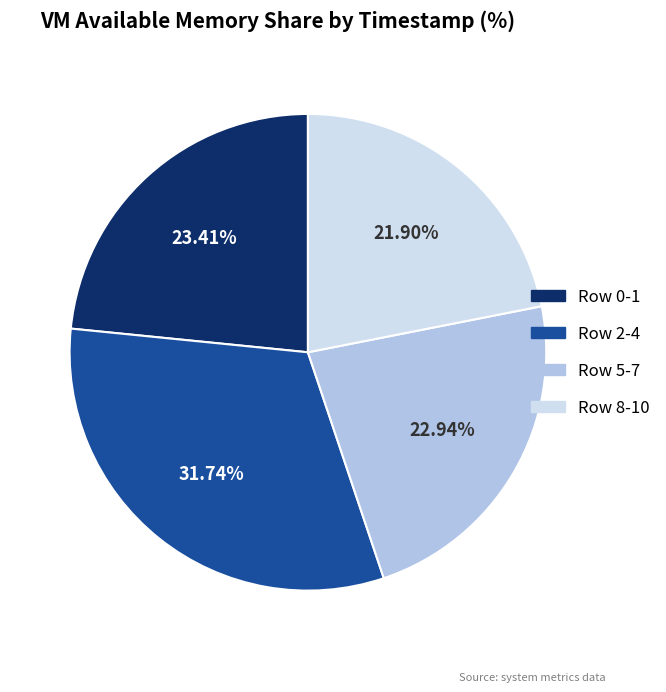

To the nearest percent, what is the average slice percentage?

25%